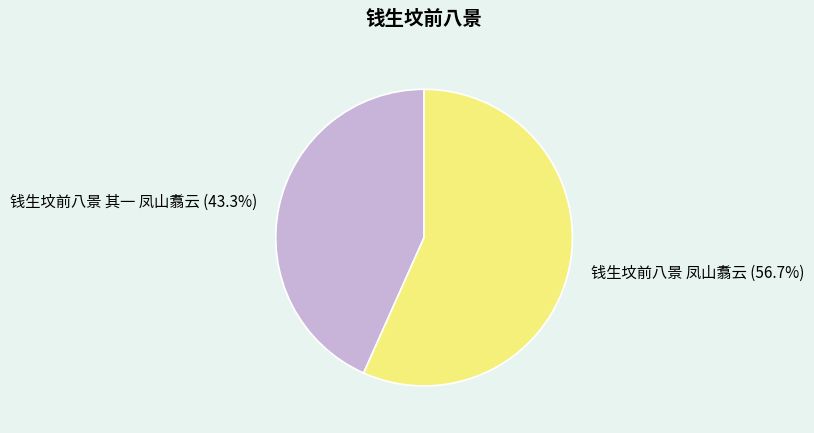

Which category accounts for the majority?

钱生坟前八景 凤山翥云